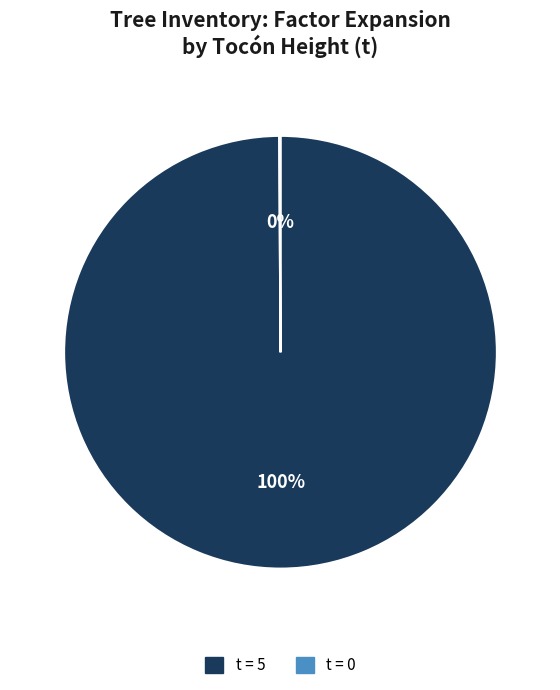

To the nearest percent, what is the difference between the largest and smallest slice percentages?

100%